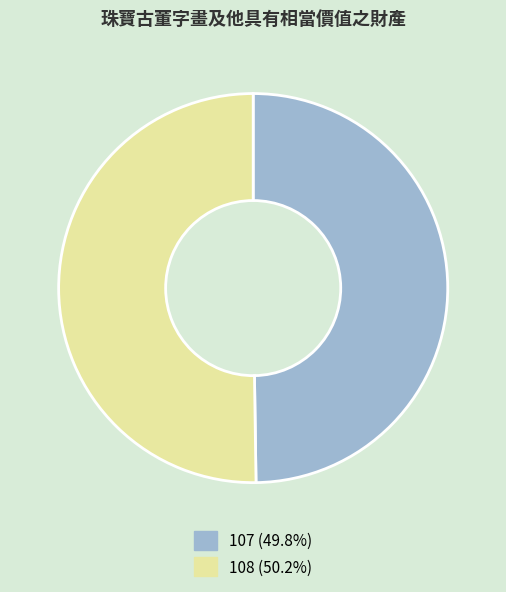

Approximately how many times larger is the value at 108 compared to 107?

1.0